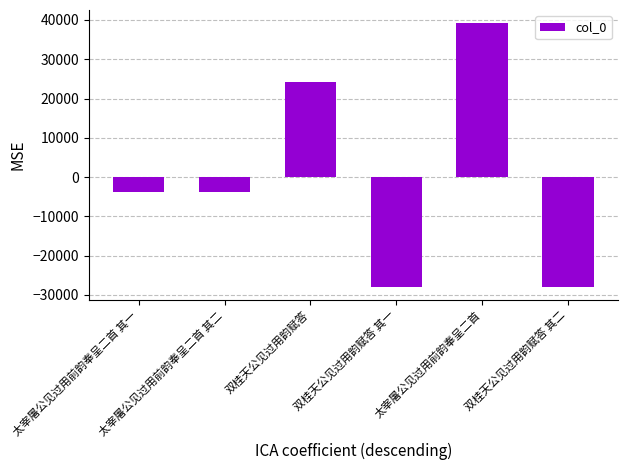

How many bars are there in total?

6